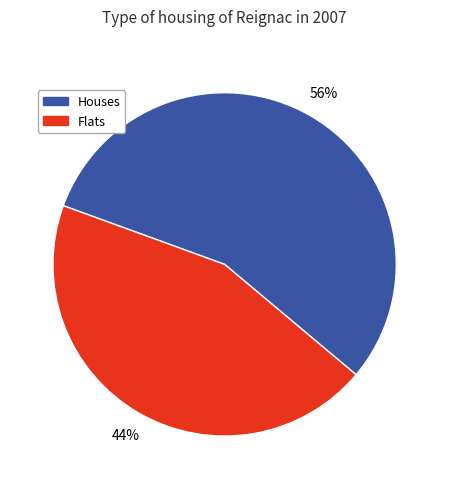

Rank the categories by value from lowest to highest.

Flats, Houses